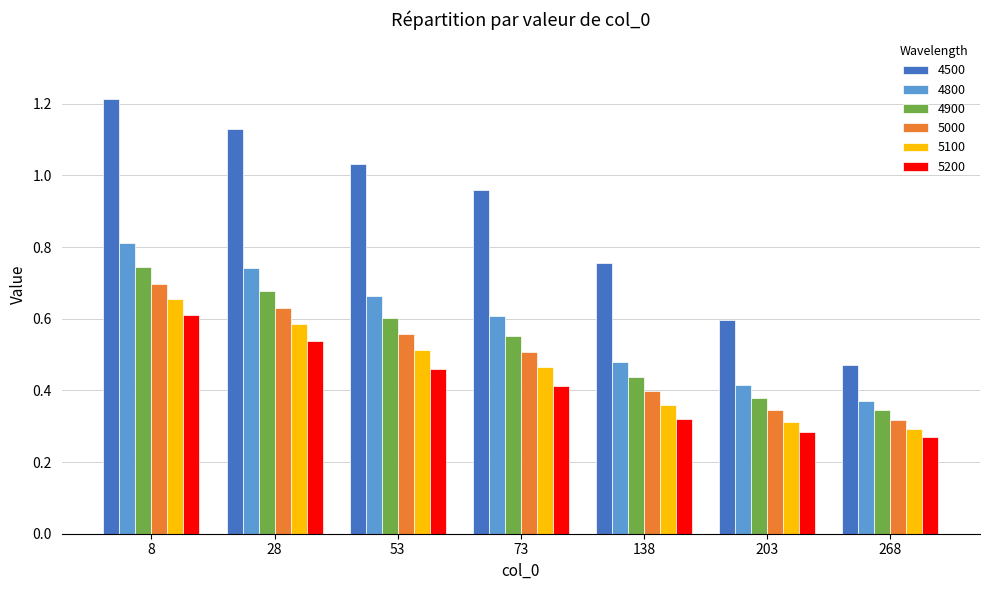

Which label corresponds to the largest value in the chart?

8